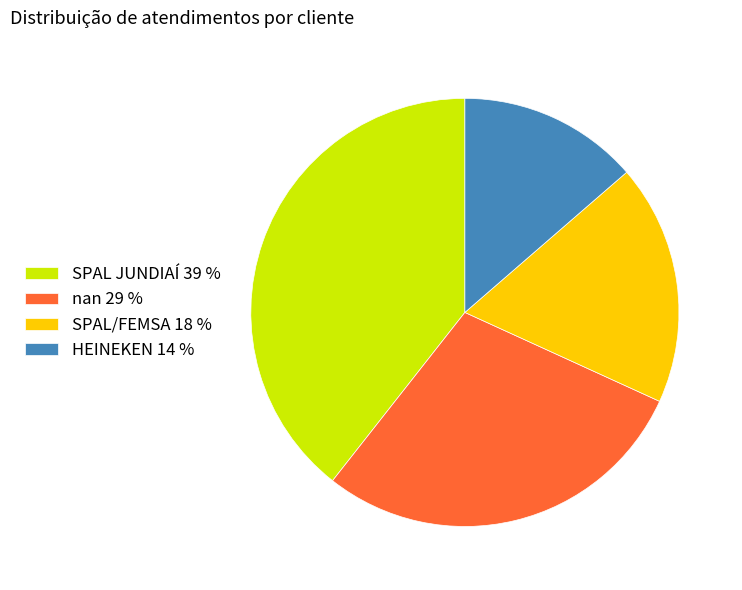

Does nan 29 % account for over 50% of the chart?

No